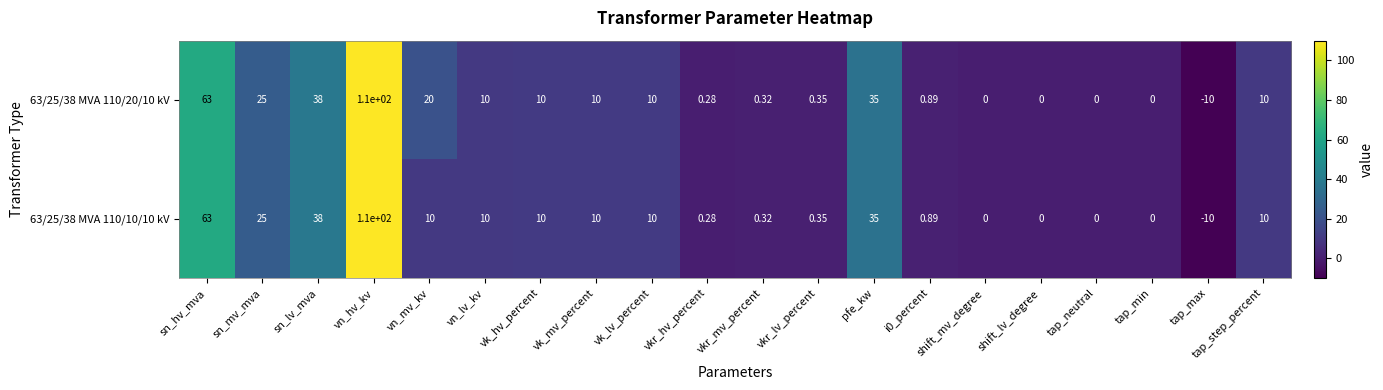

What is the total value across all series at vkr_lv_percent?

0.7